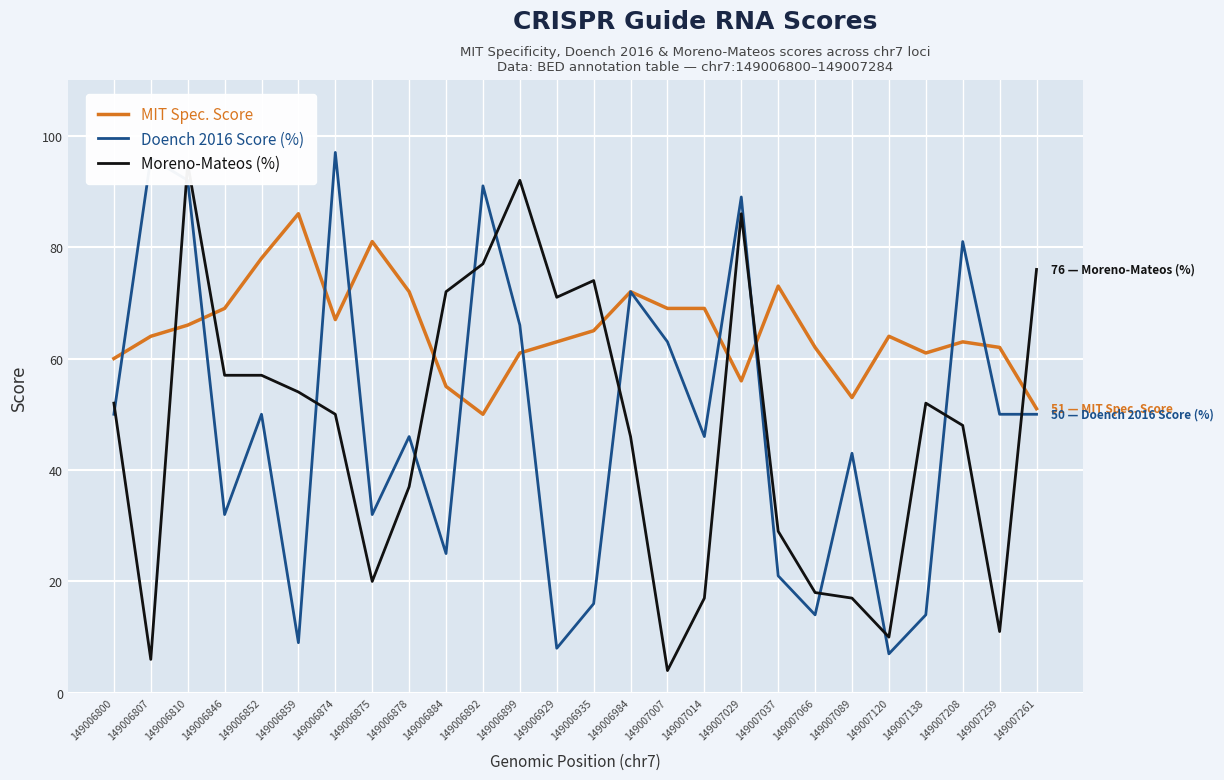

How many values in the MIT Spec. Score series exceed 64?

12